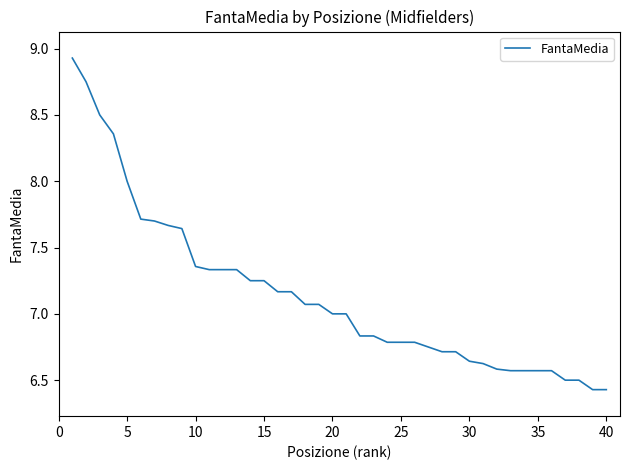

What is the maximum value shown in the chart?

8.9